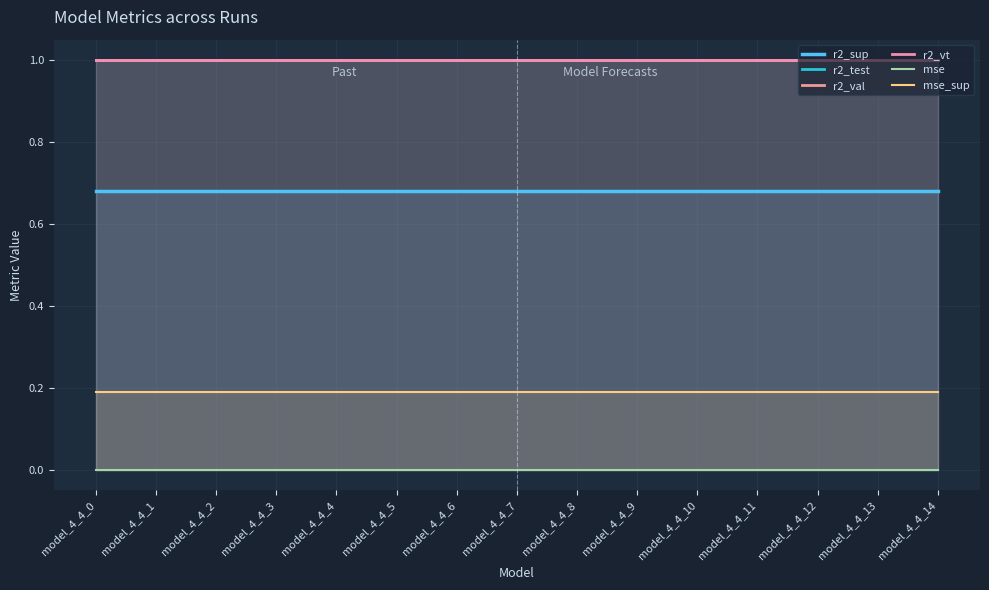

True or false: r2_sup and r2_val intersect in this chart.

False